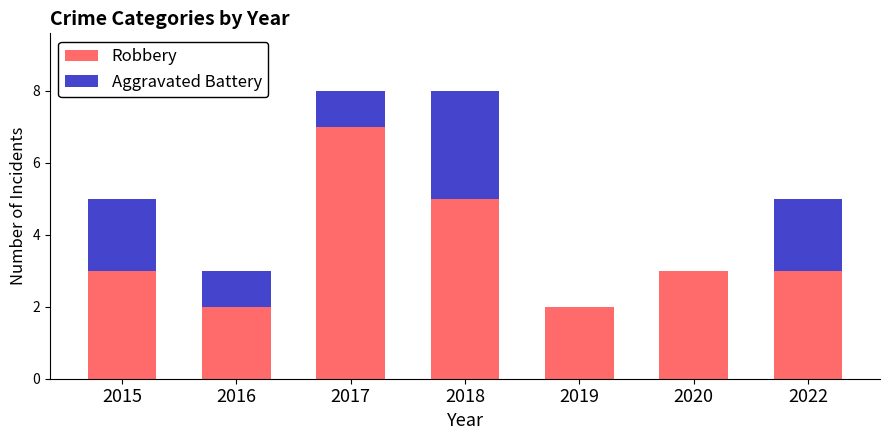

What are all the series names shown in the legend?

Robbery, Aggravated Battery